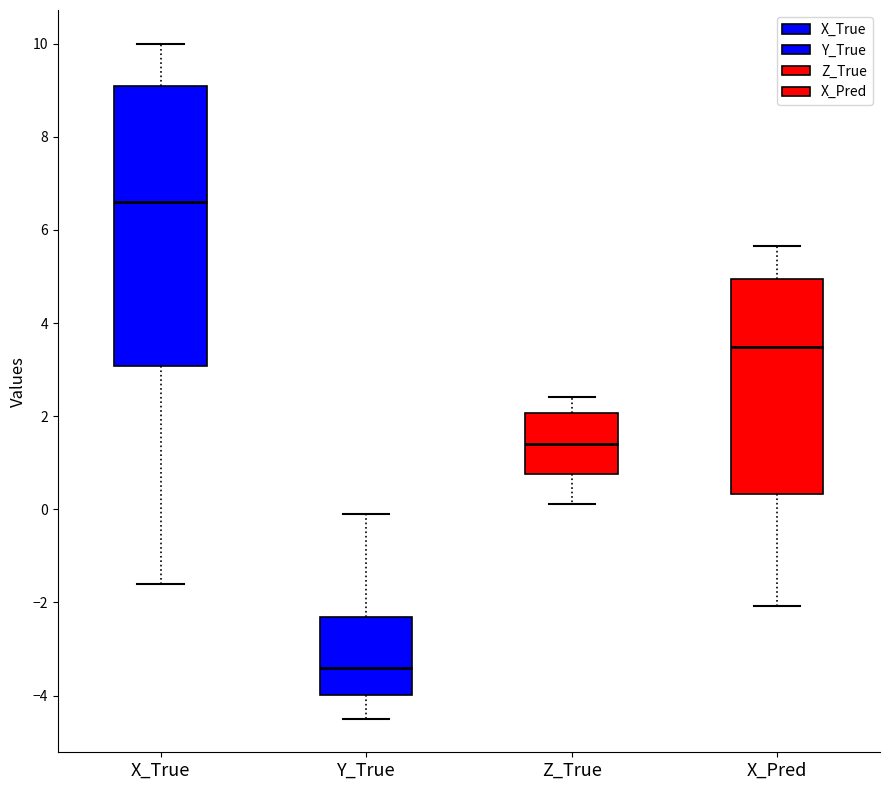

Reading left to right, read every box against the y-axis: the position of its median line, the range the box covers, and the ends of its whiskers. The values are not printed on the chart, so give them approximately, as read against the axis.

X_True: median 6.6, box 3.0 to 9.2, whiskers -1.6 to 10.0
Y_True: median -3.4, box -4.0 to -2.4, whiskers -4.4 to 0.0
Z_True: median 1.4, box 0.8 to 2.0, whiskers 0.2 to 2.4
X_Pred: median 3.4, box 0.4 to 5.0, whiskers -2.0 to 5.6